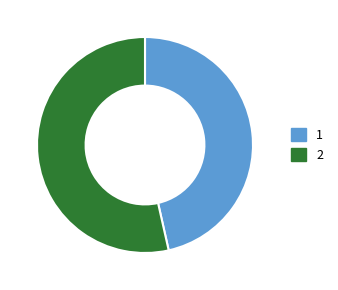

Is there a majority slice in this chart?

Yes